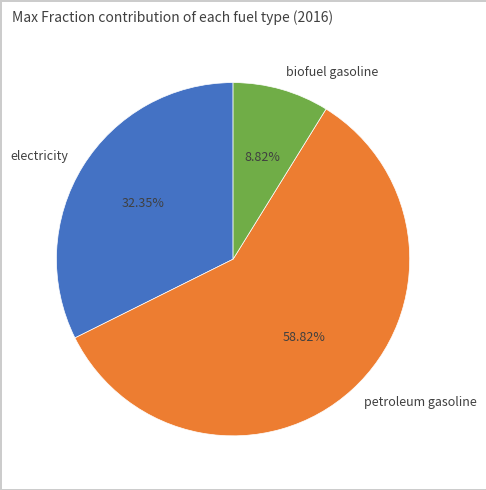

Count the number of slices in the pie.

3